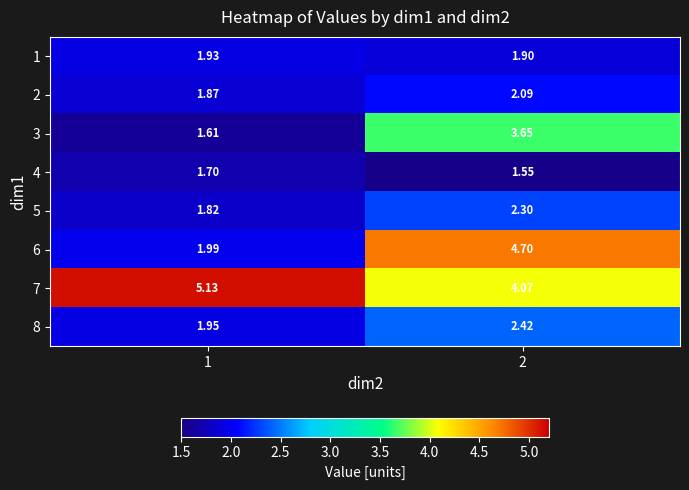

How many categories are shown in the chart?

2